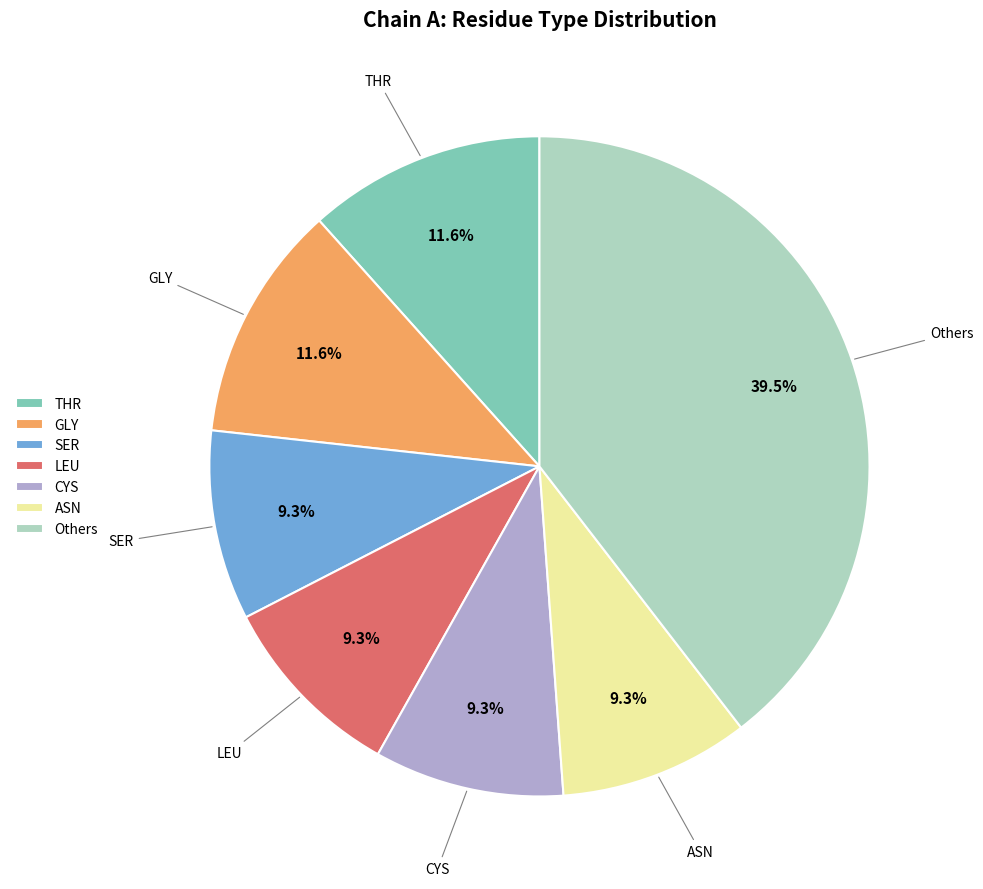

Is there a majority slice in this chart?

No